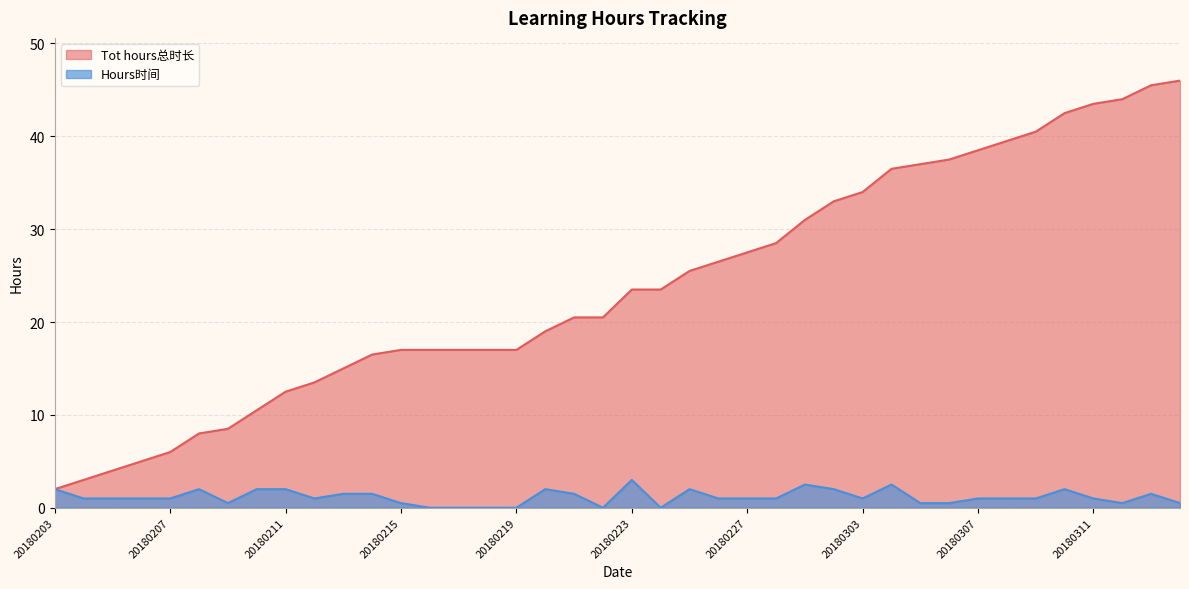

True or false: Tot hours总时长 and Hours时间 cross at least once.

False